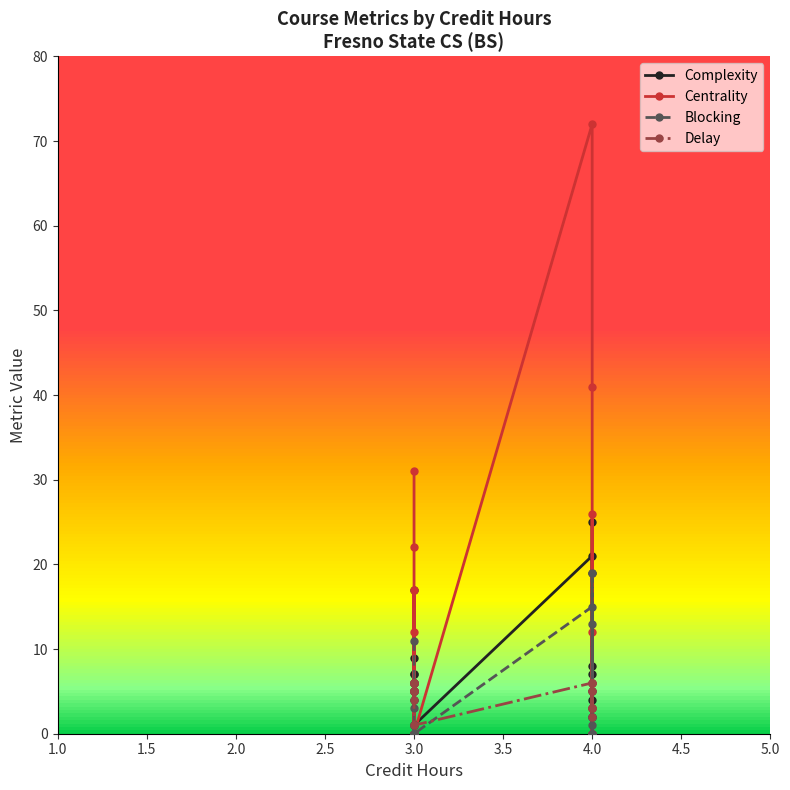

Does the chart have visible grid lines?

No